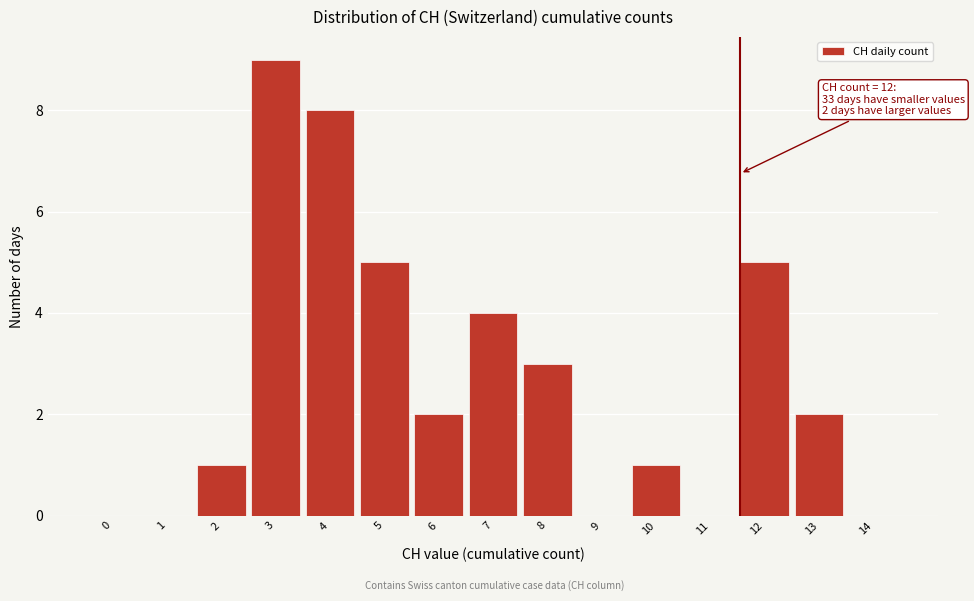

Reading left to right, what are all the values shown in this chart?

0=0	1=0	2=1	3=9	4=8	5=5	6=2	7=4	8=3	9=0	10=1	11=0	12=5	13=2	14=0